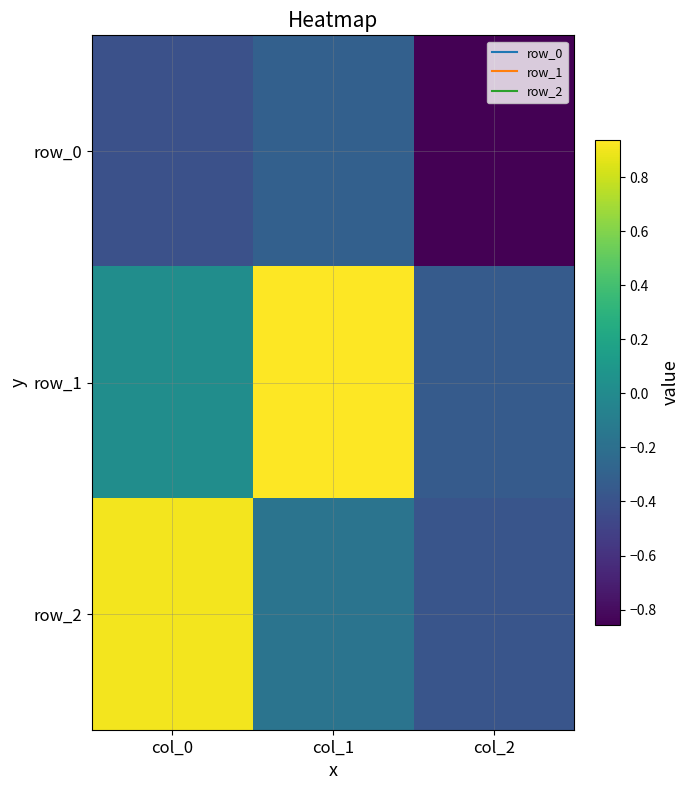

Reading left to right, list all the values displayed in this chart.

row_0: col_0=-0.4	col_1=-0.3	col_2=-0.9
row_1: col_0=0.0	col_1=0.9	col_2=-0.3
row_2: col_0=0.9	col_1=-0.2	col_2=-0.4